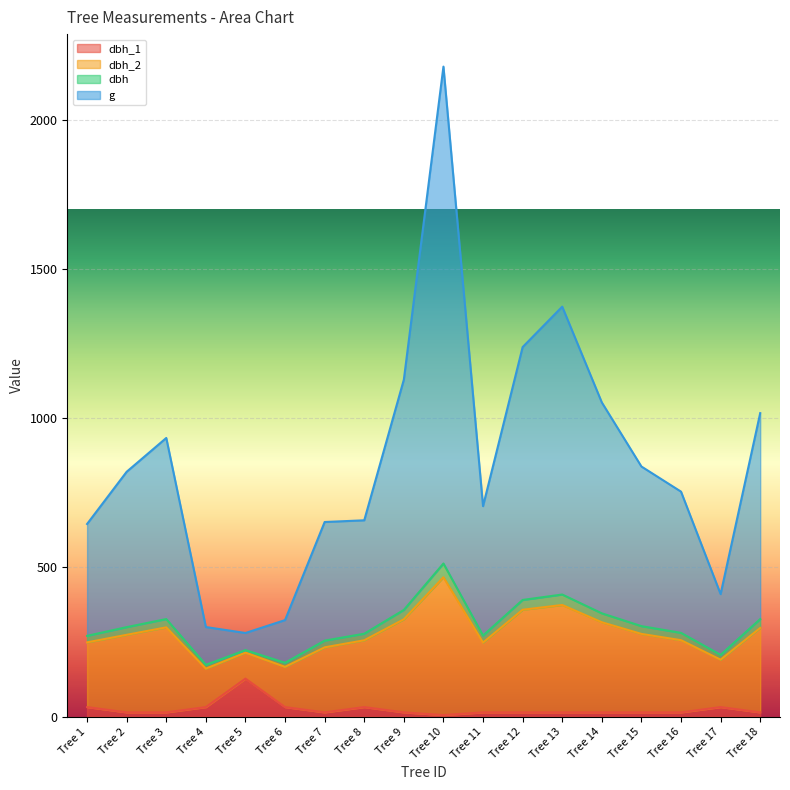

At which category is the sum across all series the highest?

Tree 10